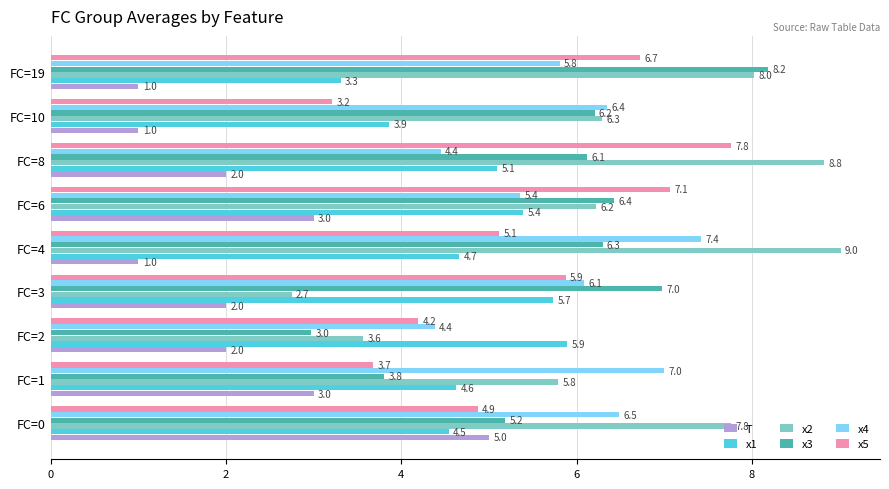

Which series has the largest total across all categories?

x2